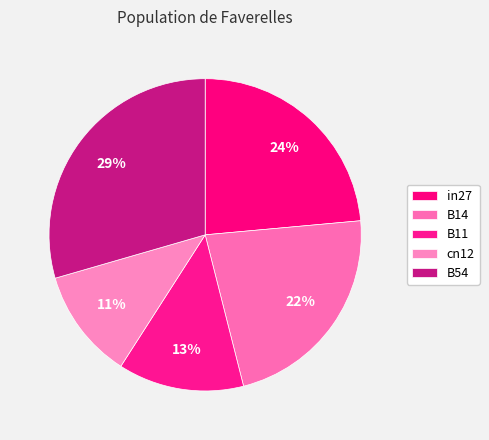

What is the ratio of the value at cn12 to the value at B54?

0.4